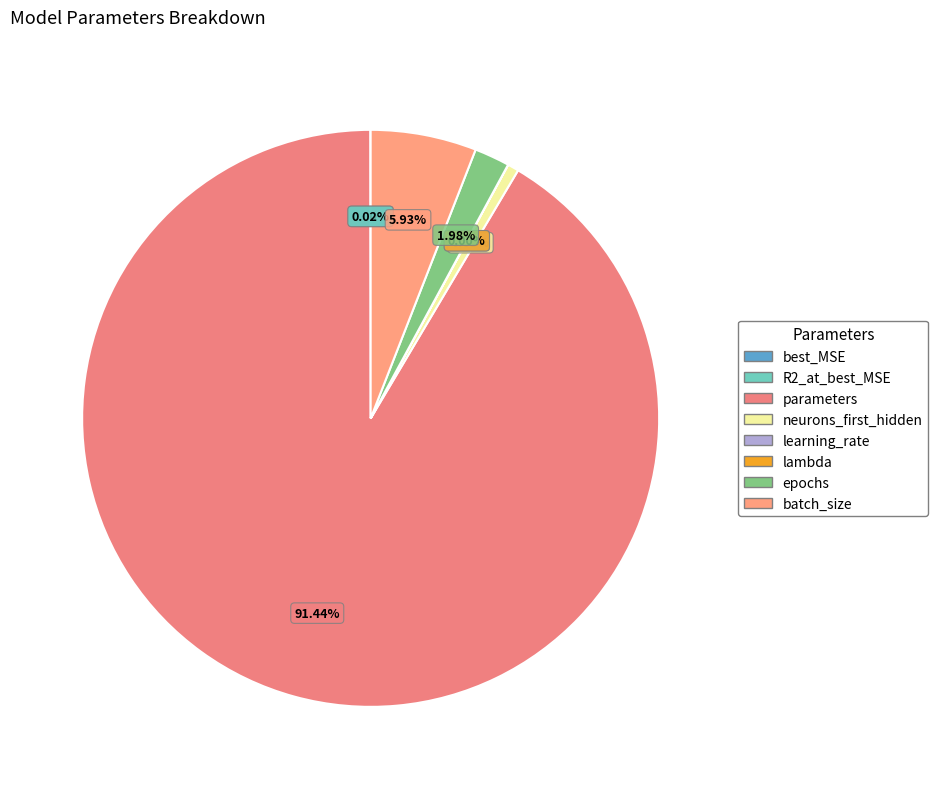

True or false: batch_size accounts for 1% of the total.

False